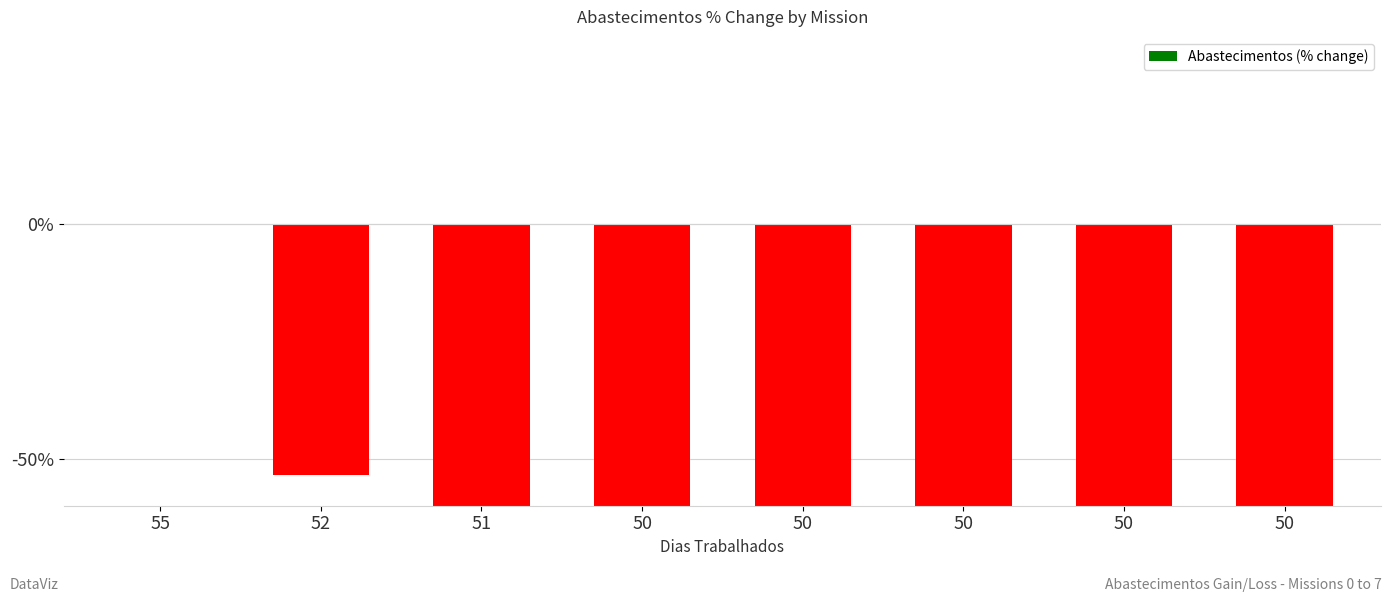

The chart shows a value of -69.9 at 51. True or false?

True